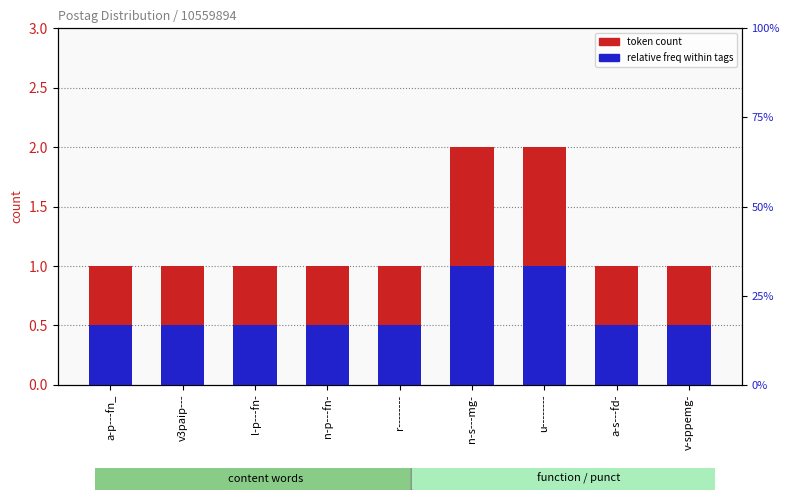

What is the label of the 6th bar from the left?

n-s---mg-